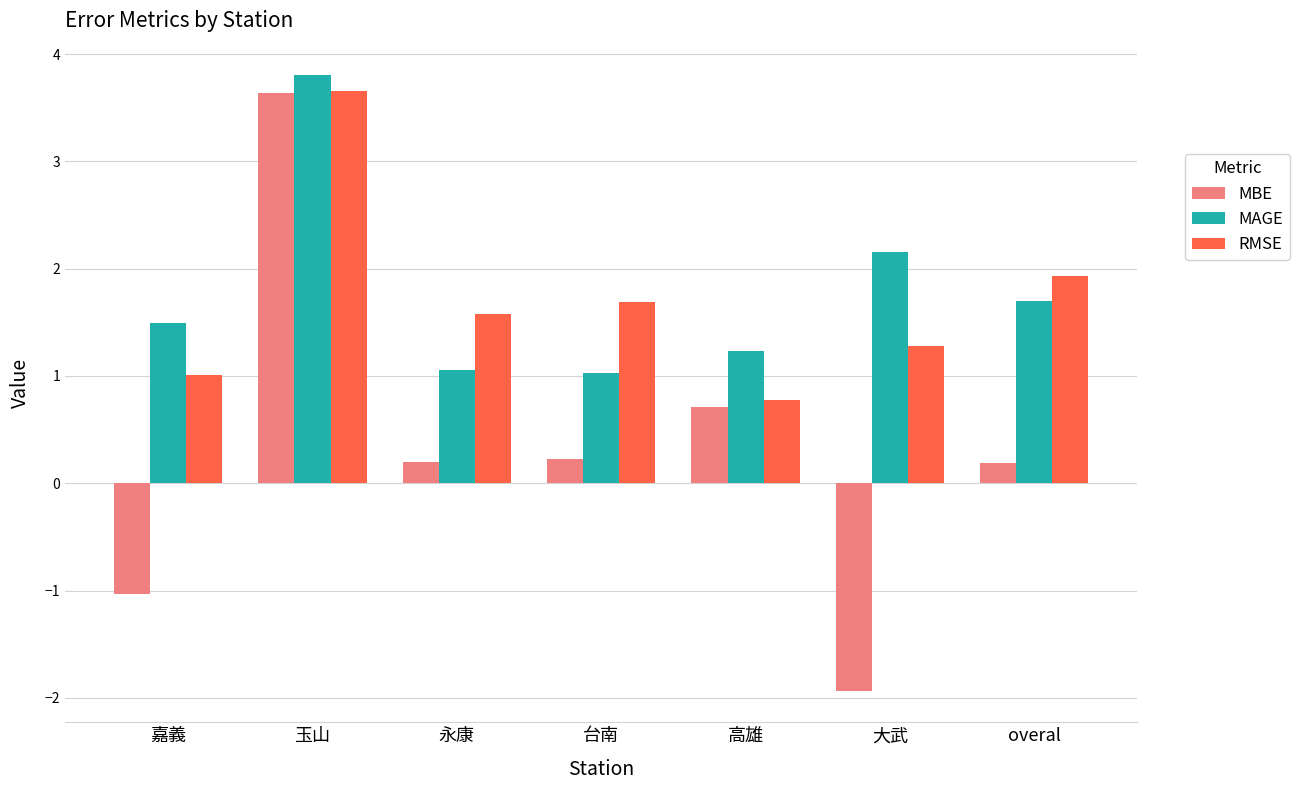

List the labels in order of RMSE value, smallest first.

高雄, 嘉義, 大武, 永康, 台南, overal, 玉山